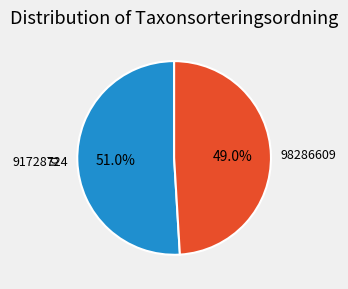

Is it true that 91728724 is 36% of the pie?

False